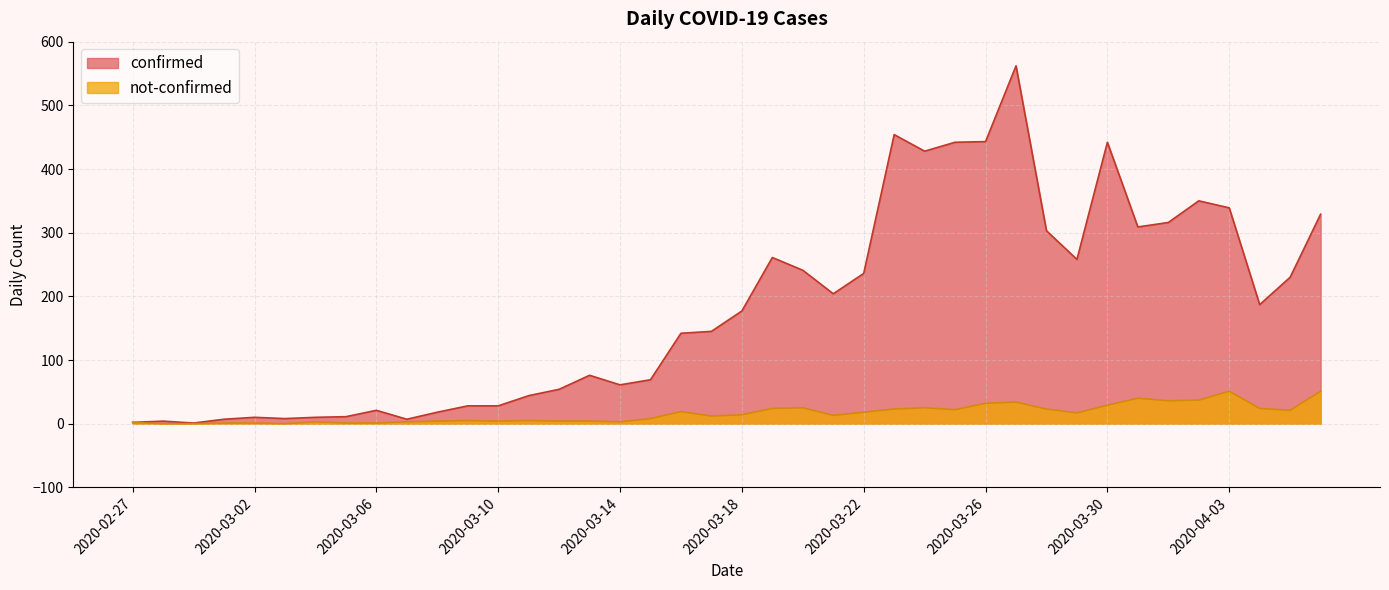

How many series are shown in this chart?

2